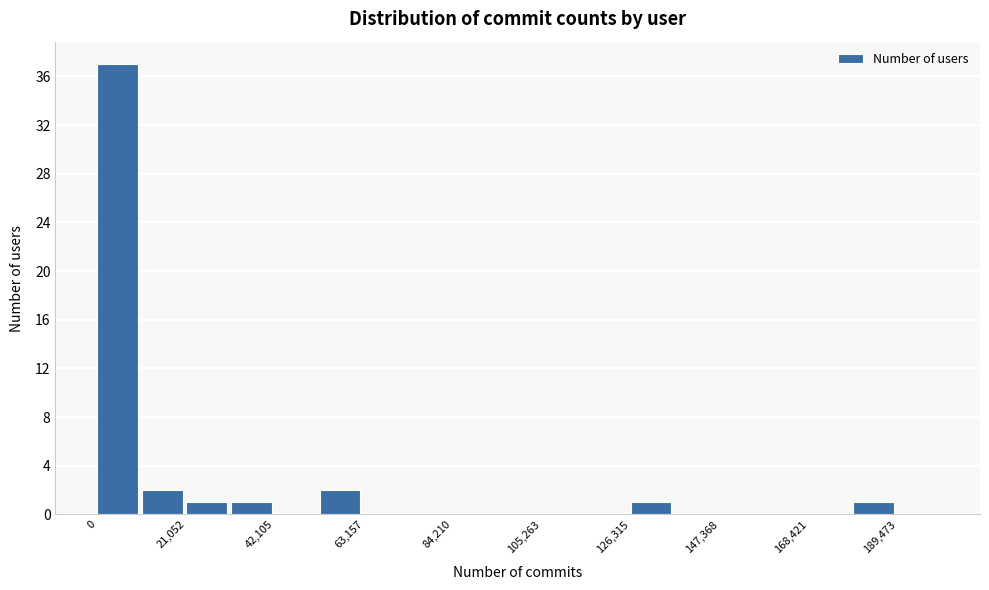

Around what value on the x-axis is the tallest bar? Give the approximate position of its centre, as read against the axis.

5000